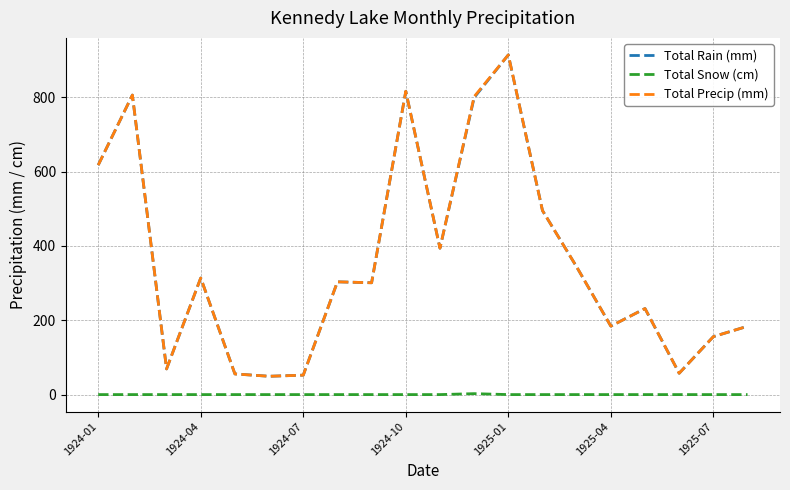

True or false: Total Rain (mm) and Total Snow (cm) cross at least once.

False